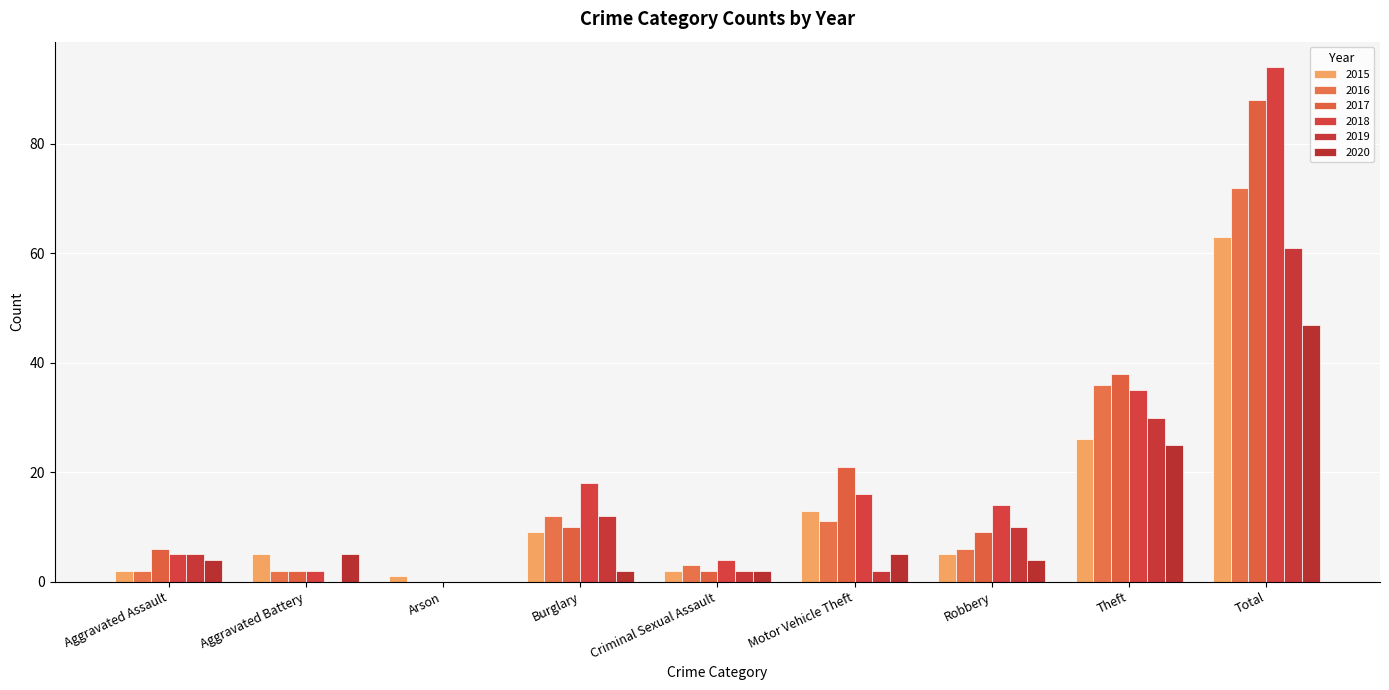

At which label does 2019 first exceed 5?

Burglary